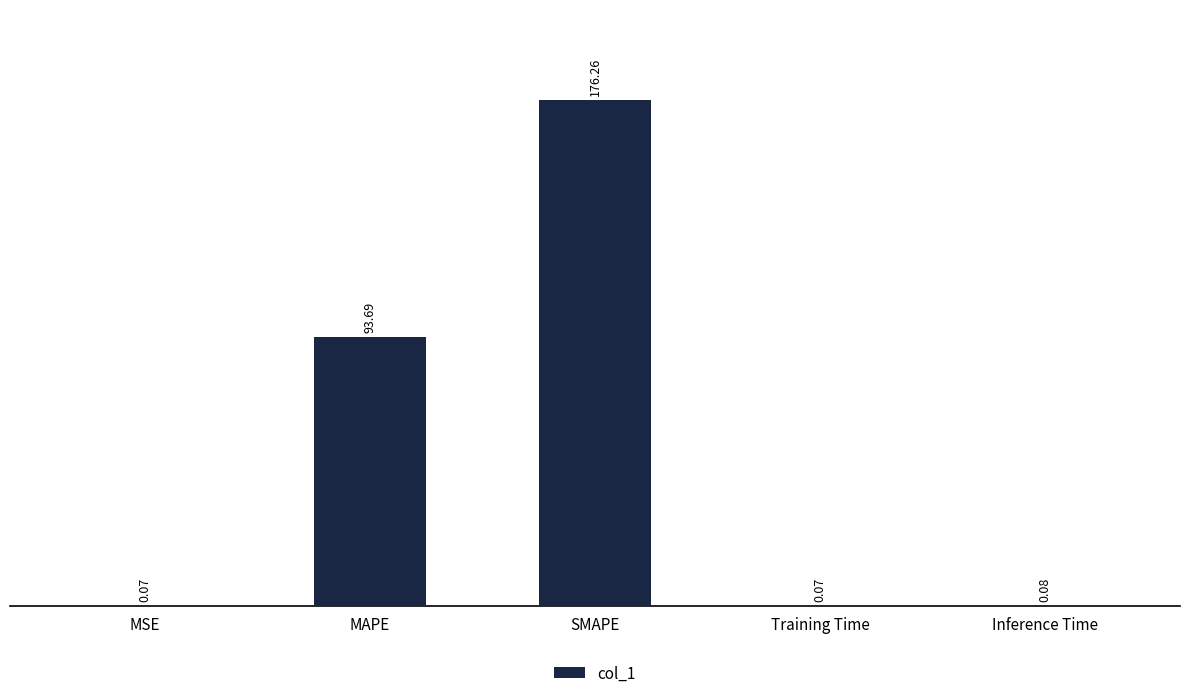

Count the number of data series in this chart.

1